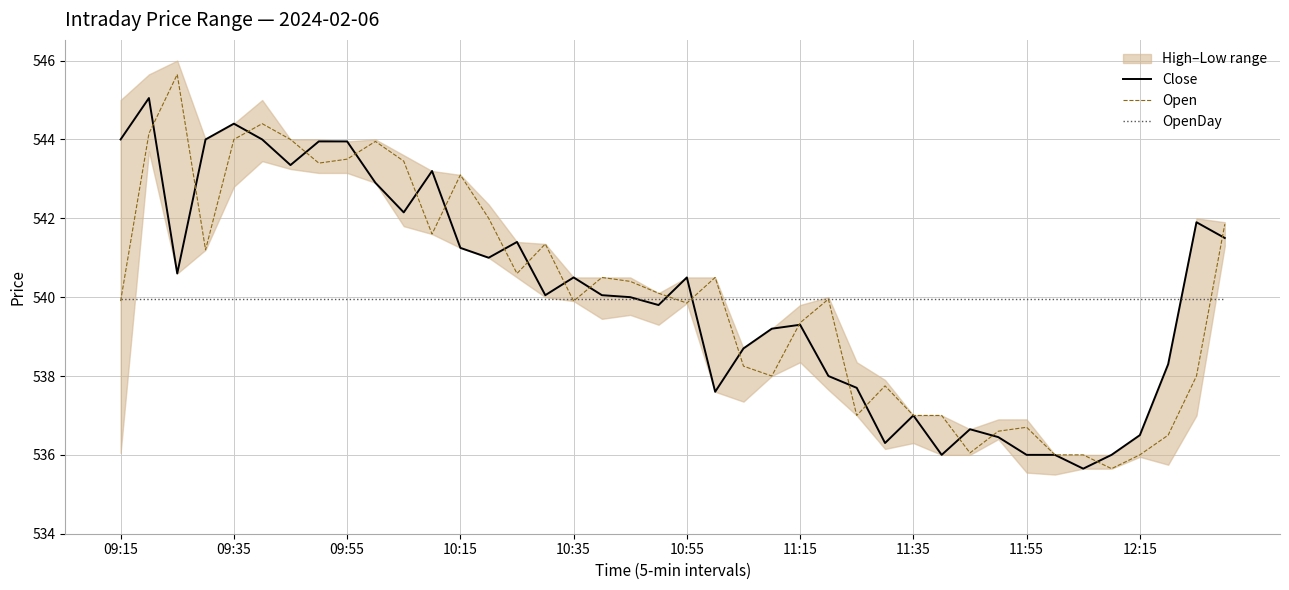

The Close series shows 231.7 at 09:15. True or false?

False